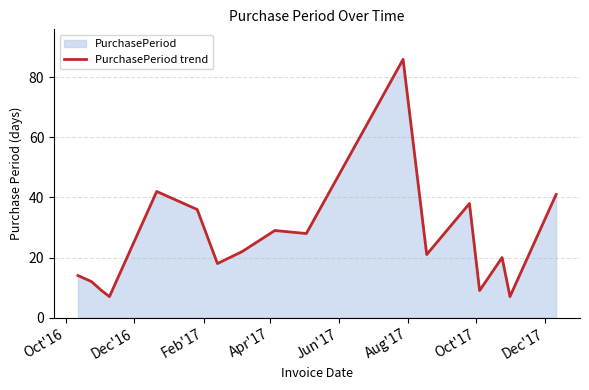

What is the difference between the maximum and minimum values?

79